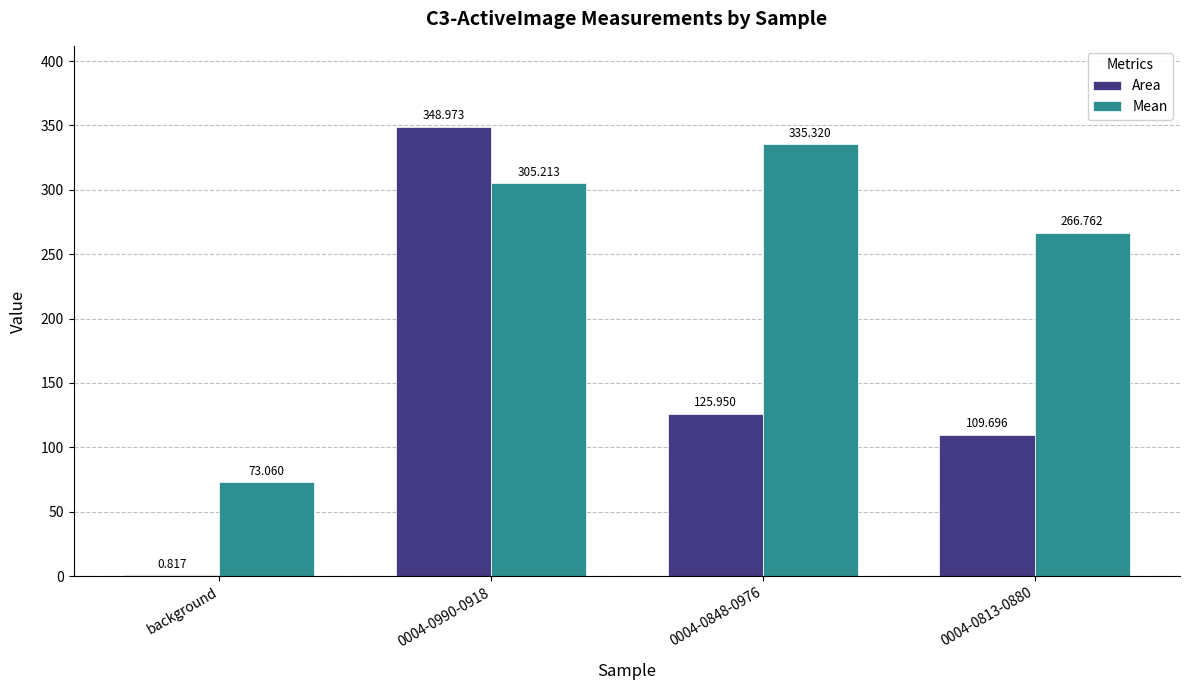

Which series has the largest total across all categories?

Mean